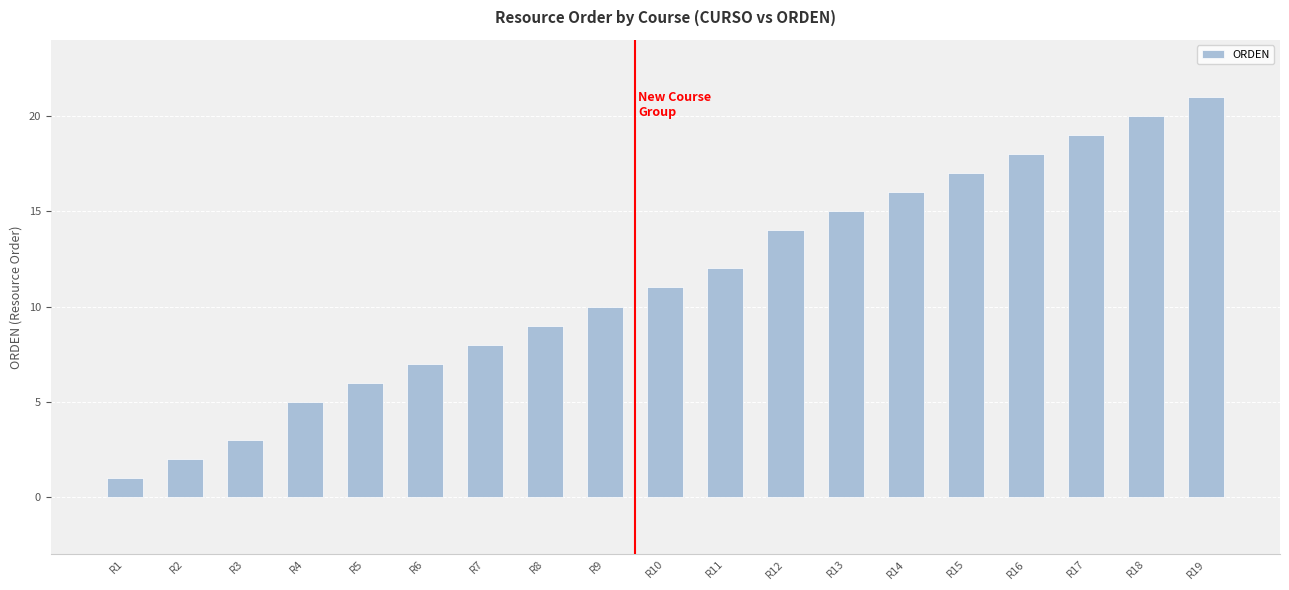

How many values are below 11?

9